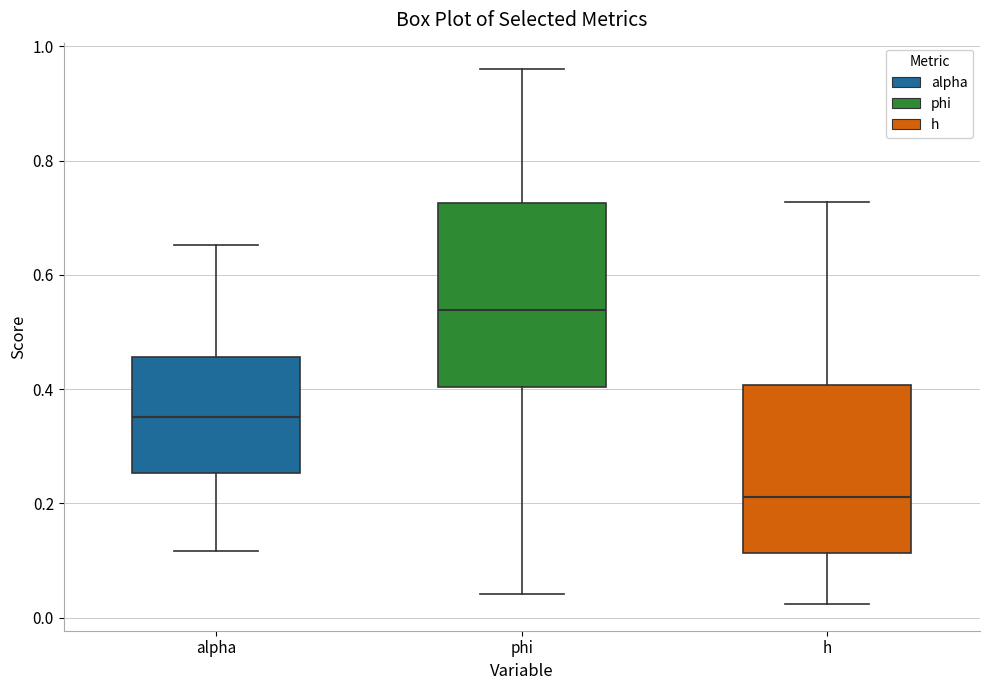

Which box has the lowest median line?

h